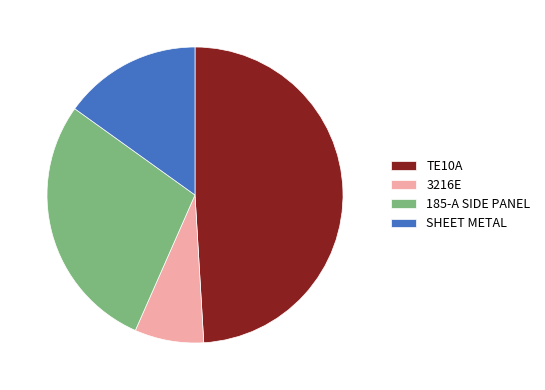

Which slice is the smallest?

3216E